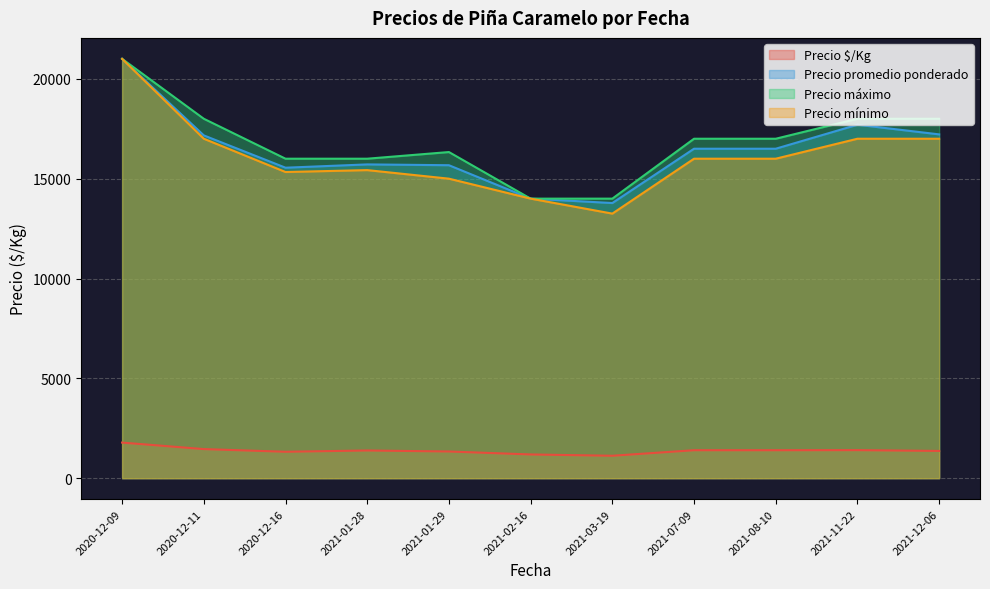

Which series has the widest spread of values?

Precio mínimo